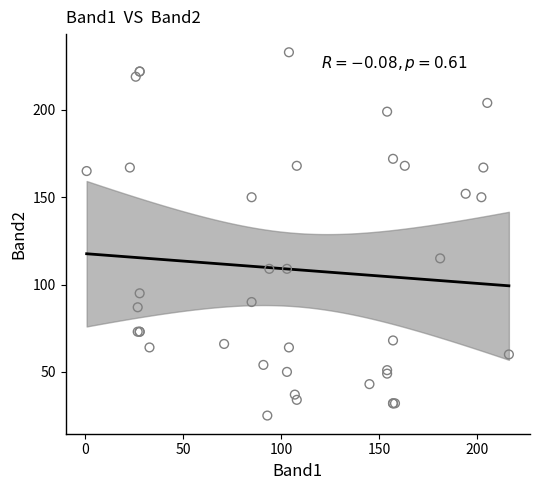

What Y value in the scatter plot is closest to 129?

115